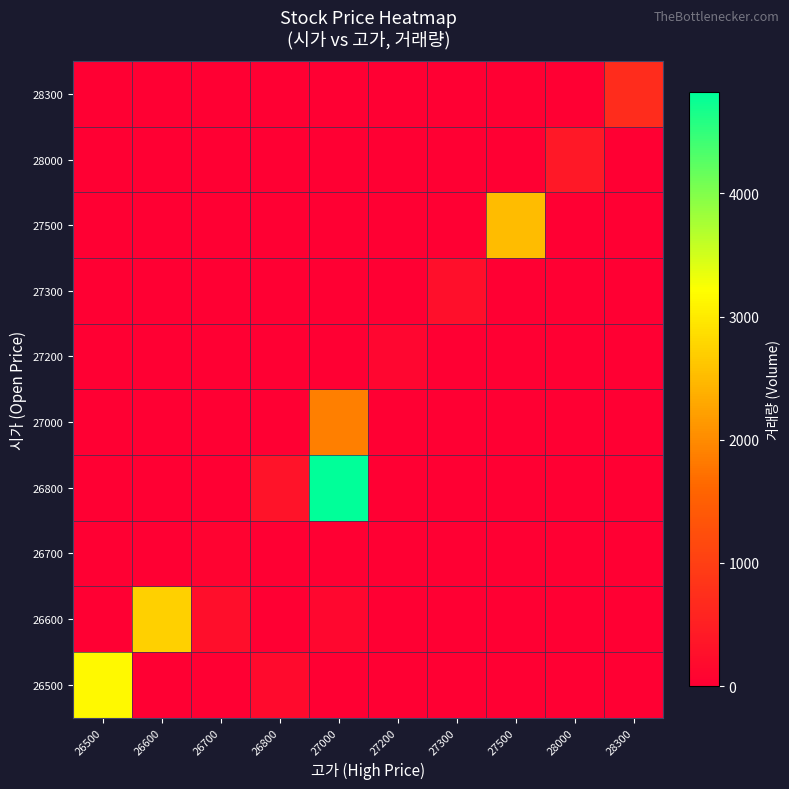

What is the total value across all series at 26600?

2720